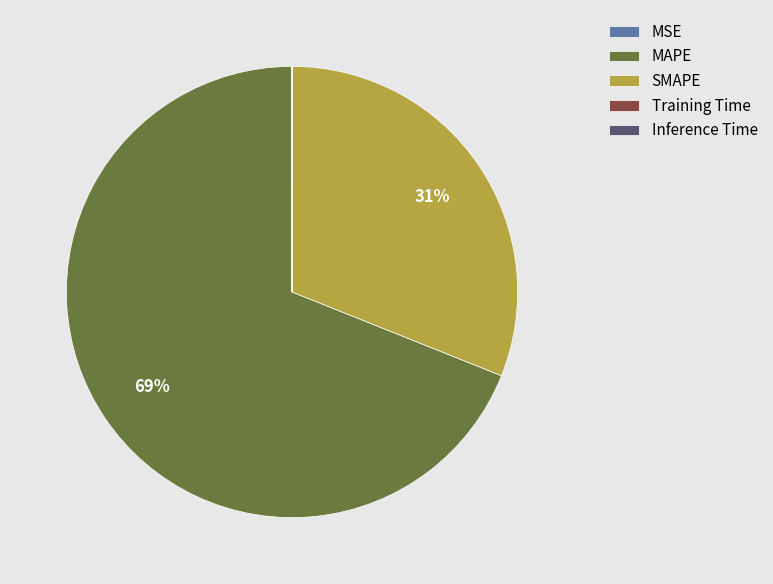

Which slice is the largest?

MAPE